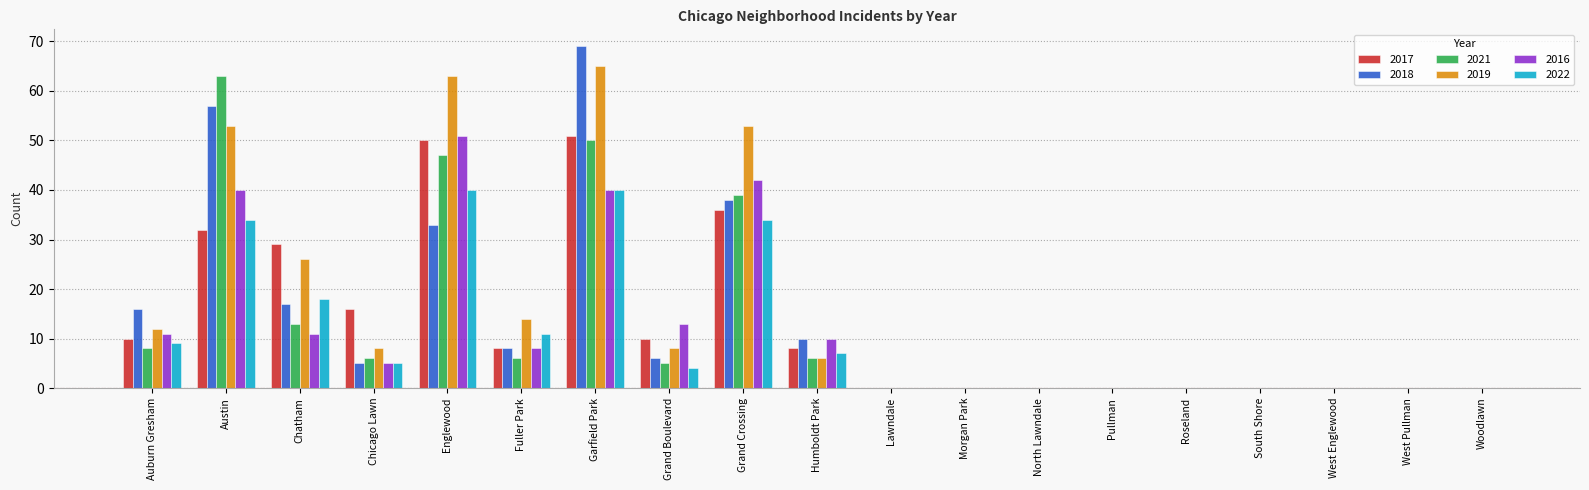

Which series has the largest range (max minus min)?

2018